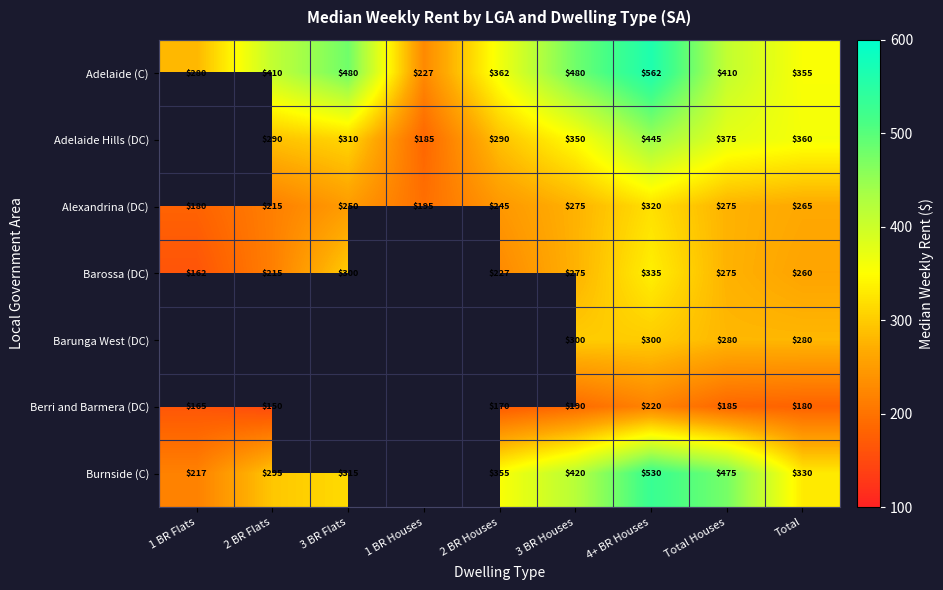

What is the sum of all Alexandrina (DC) values?

2220